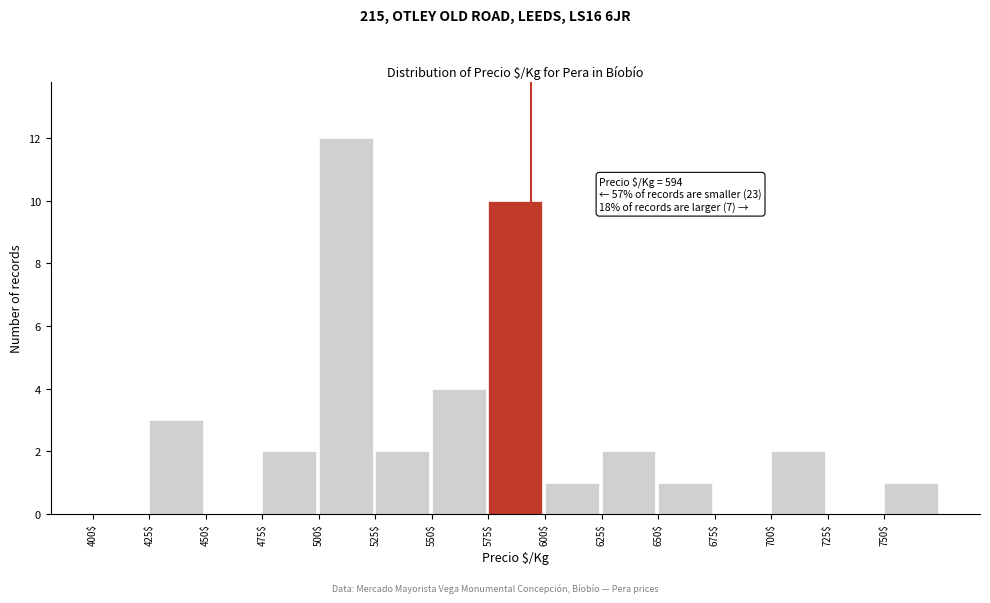

Over which range of the x-axis is the bar tallest?

500 to 525